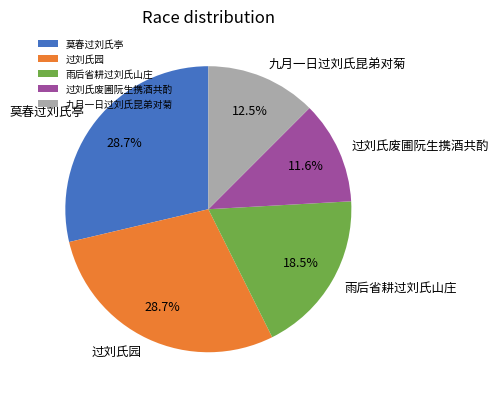

Combined, what portion of the pie is 雨后省耕过刘氏山庄 and 九月一日过刘氏昆弟对菊?

31.0%